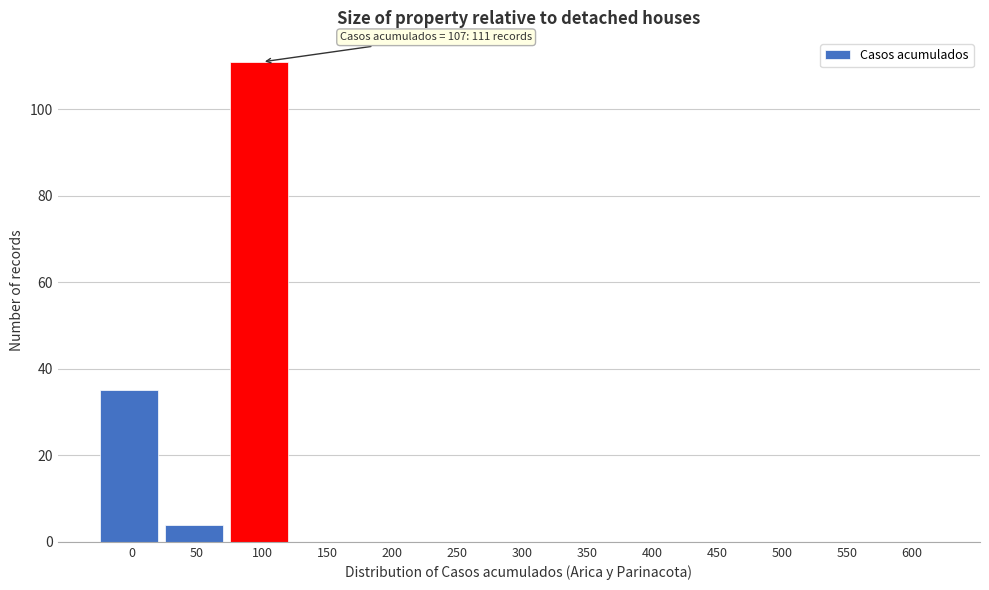

Reading left to right, extract all data points from this chart.

0=35	50=4	100=111	150=0	200=0	250=0	300=0	350=0	400=0	450=0	500=0	550=0	600=0